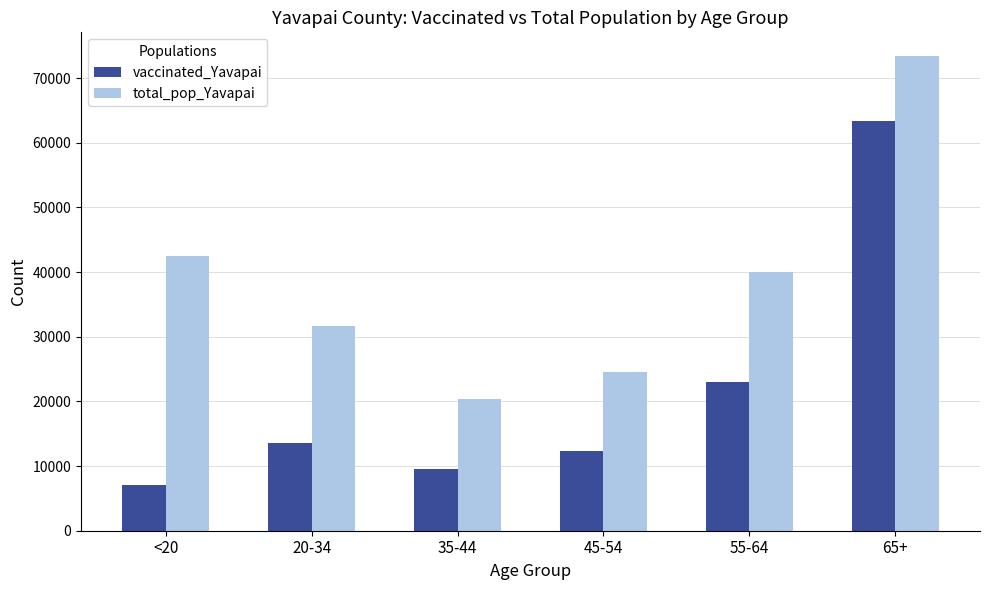

At which category is the sum across all series the highest?

65+